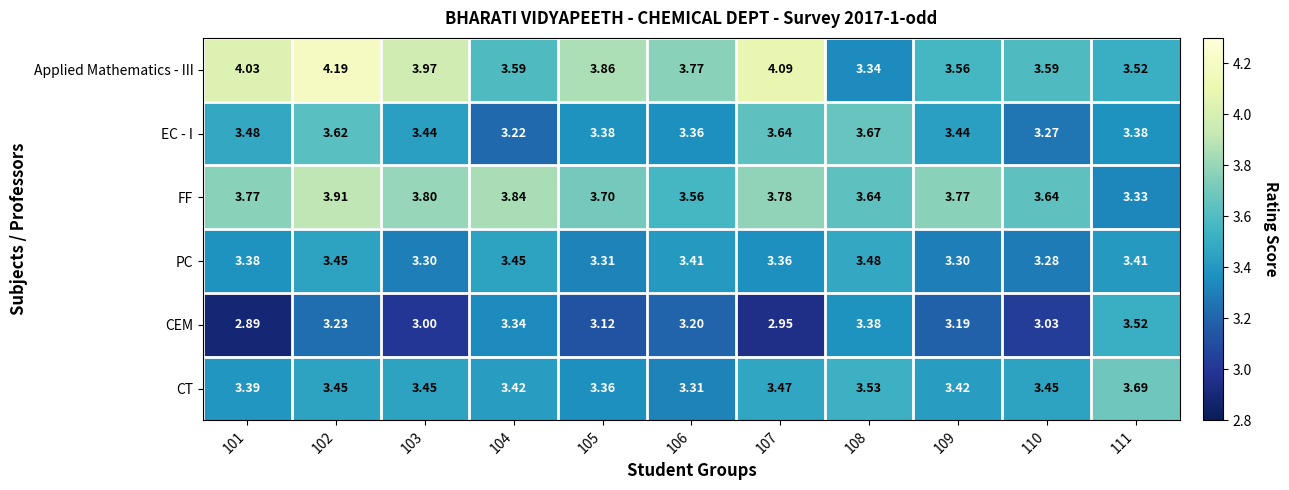

Which series has the largest range (max minus min)?

Applied Mathematics - III